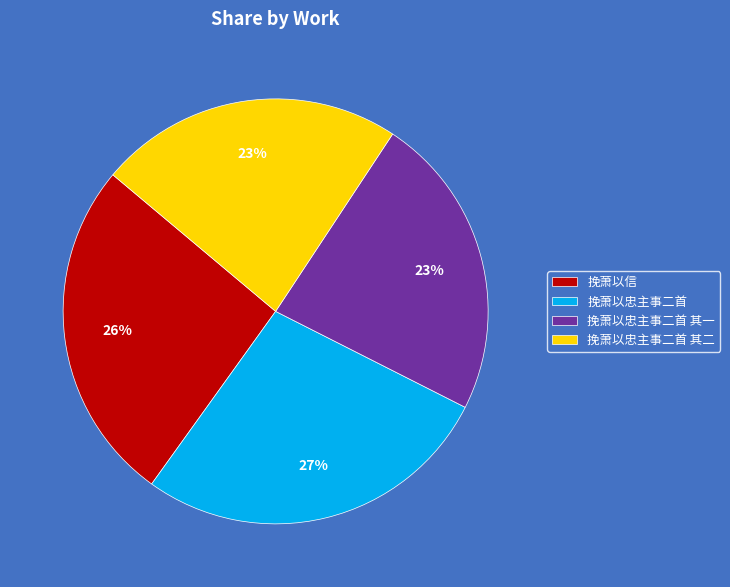

Is there any slice that represents more than half of the pie?

No